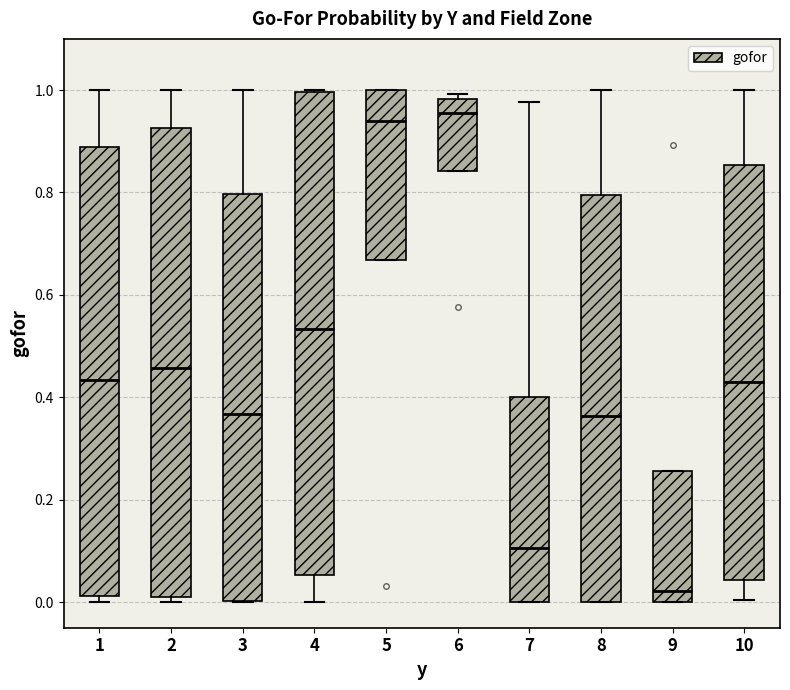

Reading left to right, transcribe this box plot: for each box, give where its median line is, the range the box spans, and where its two whiskers end, as read against the y-axis. The values are not printed on the chart, so give them approximately, as read against the axis.

1: median 0.44, box 0.02 to 0.88, whiskers 0.00 to 1.00
2: median 0.46, box 0.02 to 0.92, whiskers 0.00 to 1.00
3: median 0.36, box 0.00 to 0.80, whiskers 0.00 to 1.00
4: median 0.54, box 0.06 to 1.00, whiskers 0.00 to 1.00
5: median 0.94, box 0.66 to 1.00, whiskers 0.66 to 1.00
6: median 0.96, box 0.84 to 0.98, whiskers 0.84 to 1.00
7: median 0.10, box 0.00 to 0.40, whiskers 0.00 to 0.98
8: median 0.36, box 0.00 to 0.80, whiskers 0.00 to 1.00
9: median 0.02, box 0.00 to 0.26, whiskers 0.00 to 0.26
10: median 0.44, box 0.04 to 0.86, whiskers 0.00 to 1.00